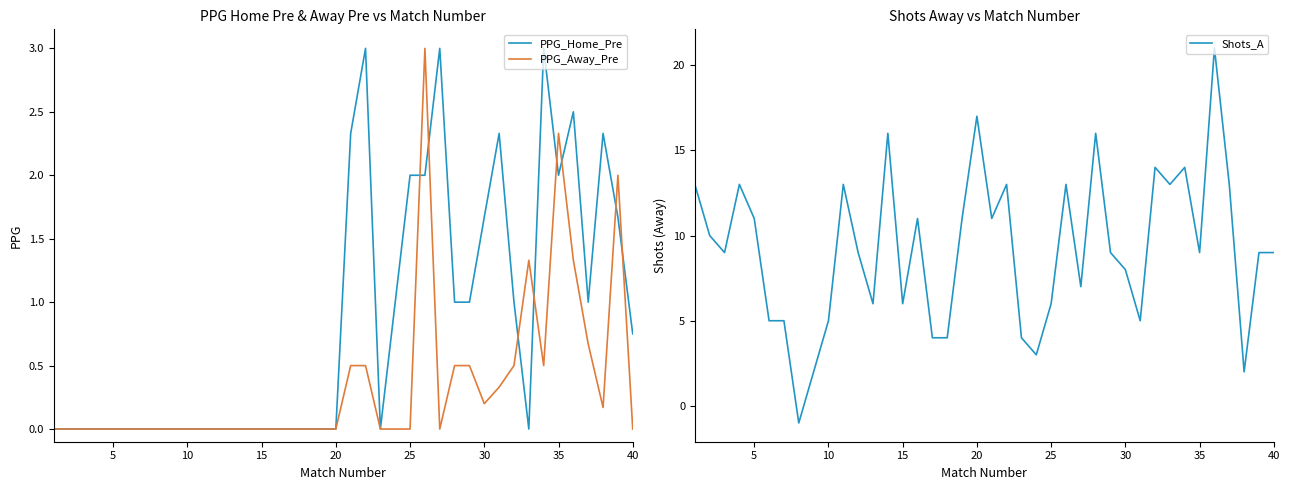

What is the sum of all PPG_Away_Pre values?

14.4